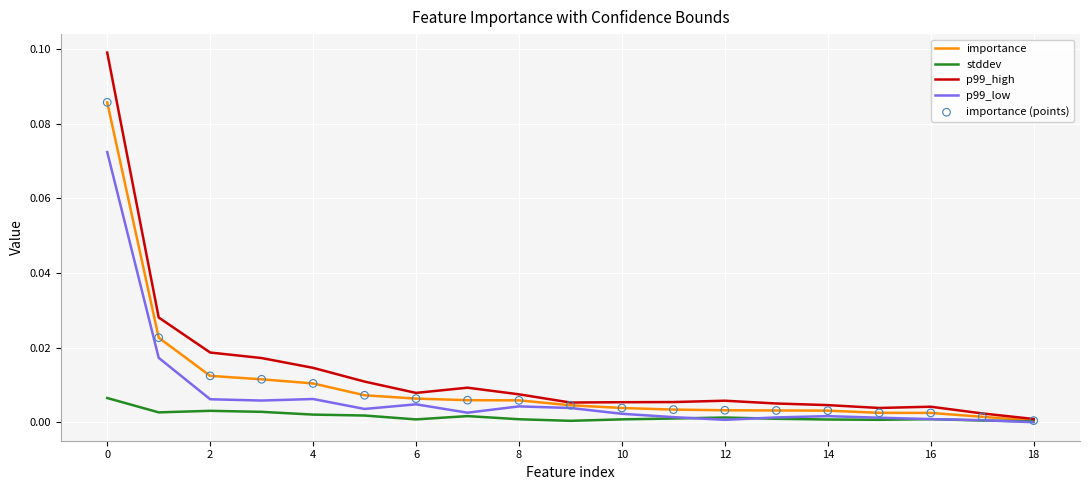

Which series has the widest spread of values?

p99_high